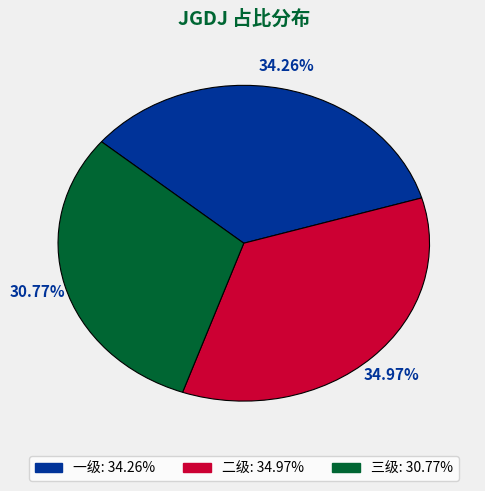

What percentage is NOT represented by 三级?

69.2%